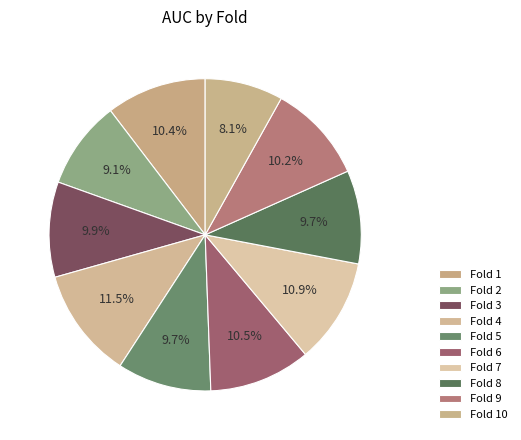

How many slices are in this pie chart?

10